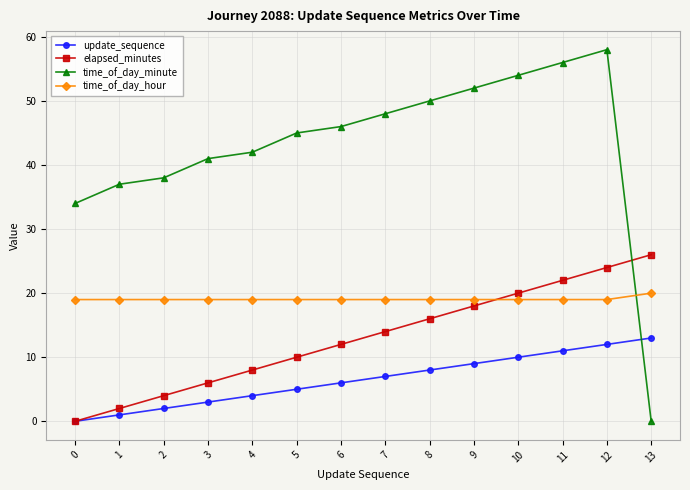

True or false: update_sequence has a value of 2 at 11.

False